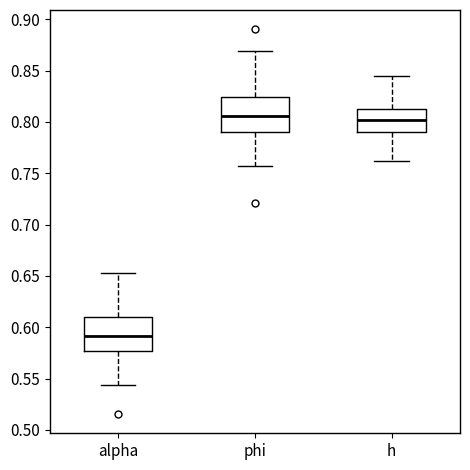

Reading left to right, read every box against the y-axis: the position of its median line, the range the box covers, and the ends of its whiskers. The values are not printed on the chart, so give them approximately, as read against the axis.

alpha: median 0.590, box 0.575 to 0.610, whiskers 0.545 to 0.655
phi: median 0.805, box 0.790 to 0.825, whiskers 0.755 to 0.870
h: median 0.800, box 0.790 to 0.810, whiskers 0.760 to 0.845